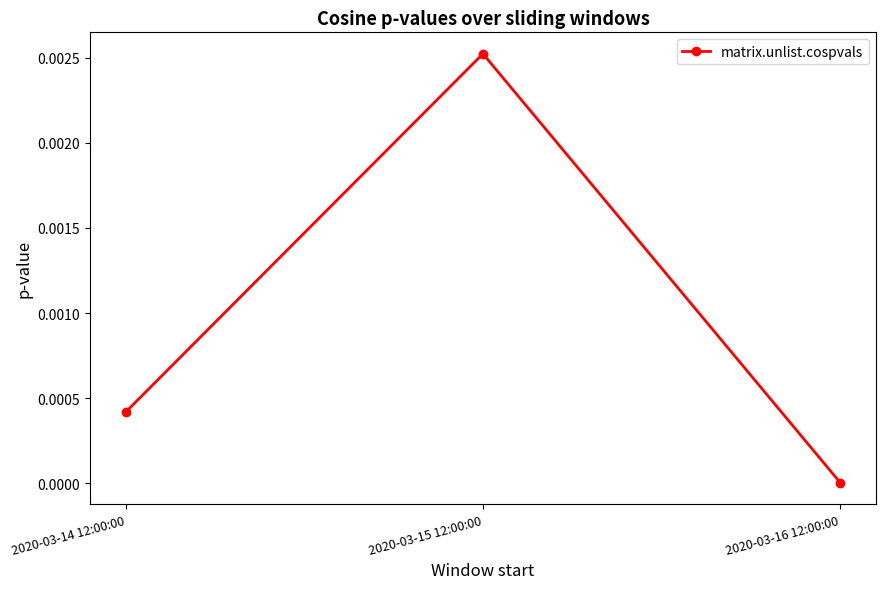

How many lines are shown in the chart?

1